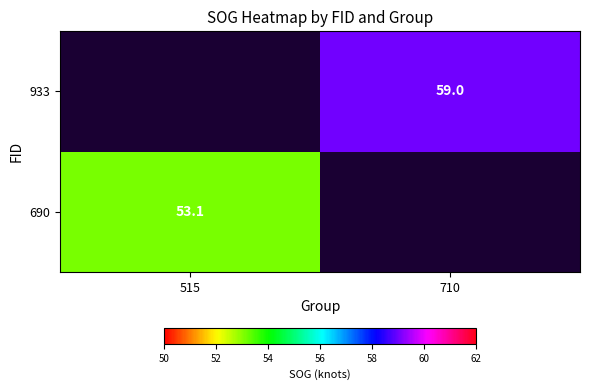

The value of 690 at 515 is 53.1. True or false?

True